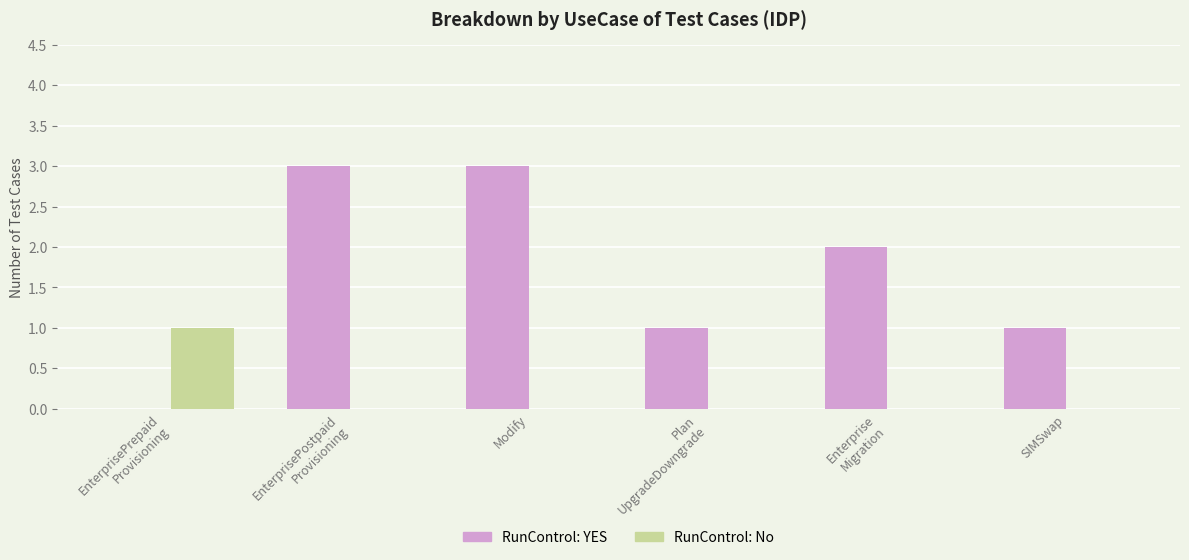

Which series changed the most between Modify and SIMSwap?

RunControl: YES